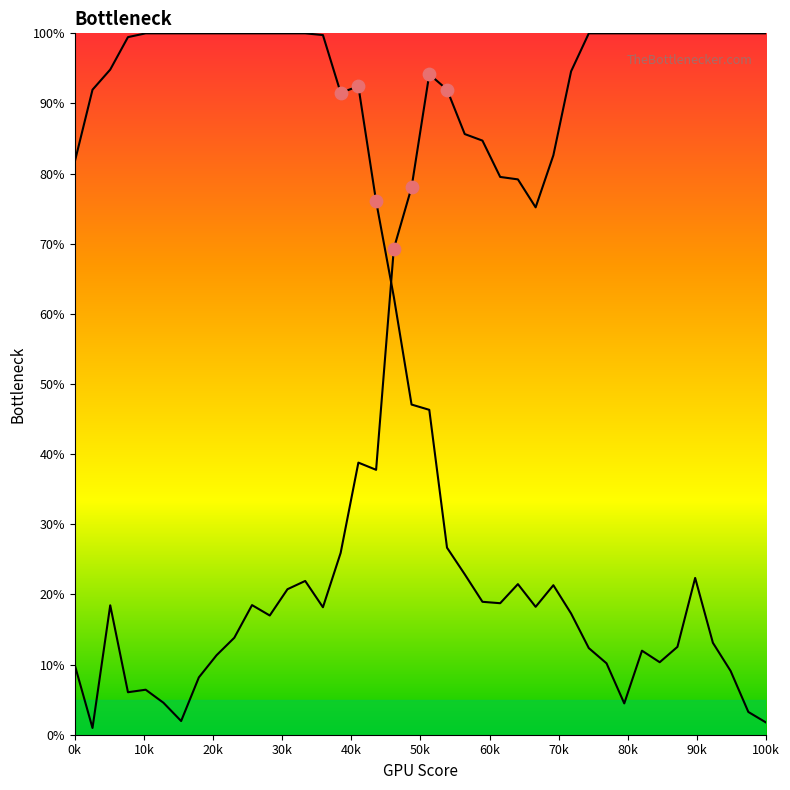

Is the value of Y0 at 18 greater than the value of Y2 at 15?

Yes